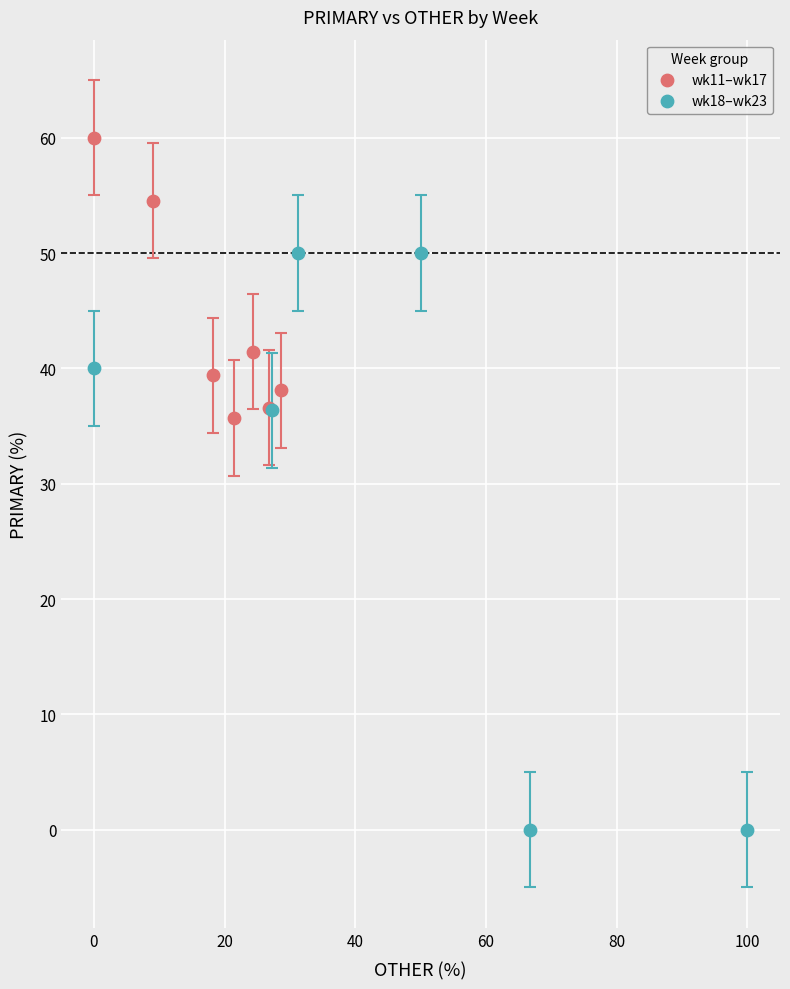

Which series contains the highest Y value?

wk11–wk17